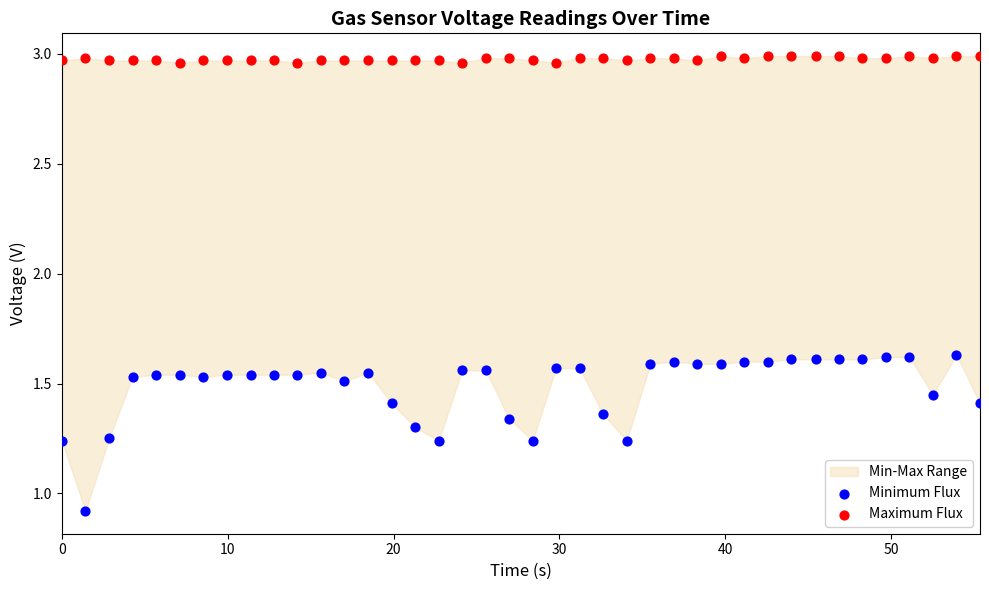

Which series reaches the minimum Y coordinate?

Minimum Flux